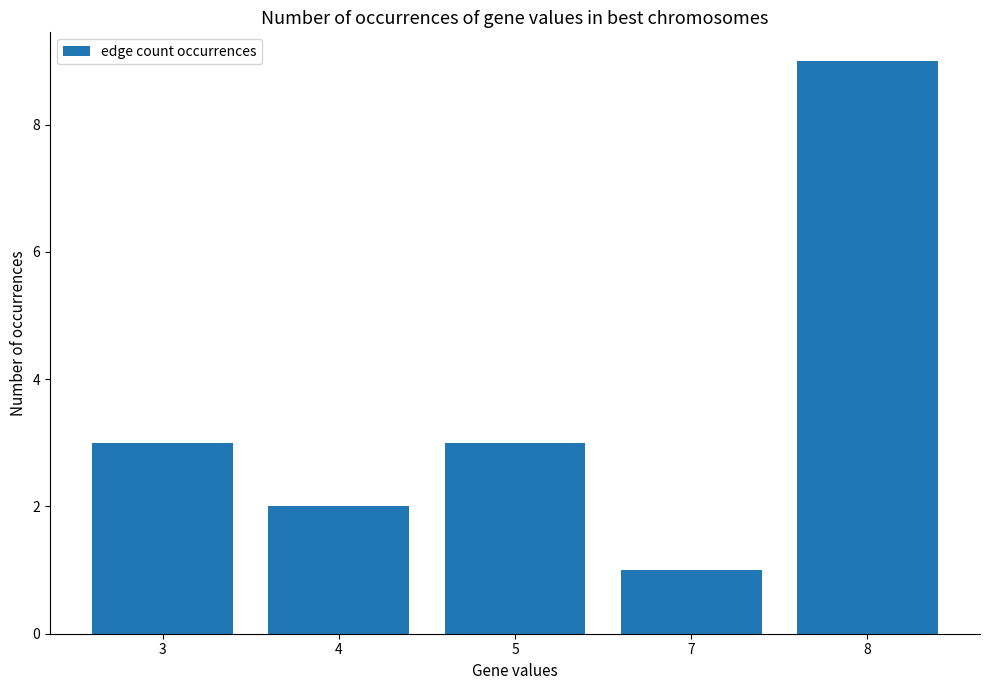

What is the value of the 3rd bar from the left?

3